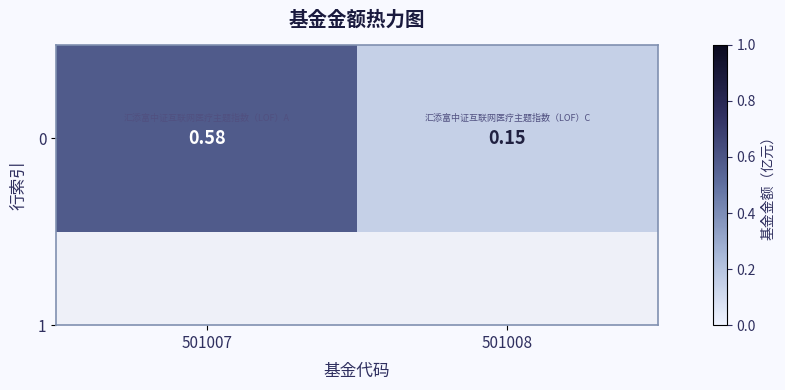

The chart shows a value of 0.6 at 501007. True or false?

True